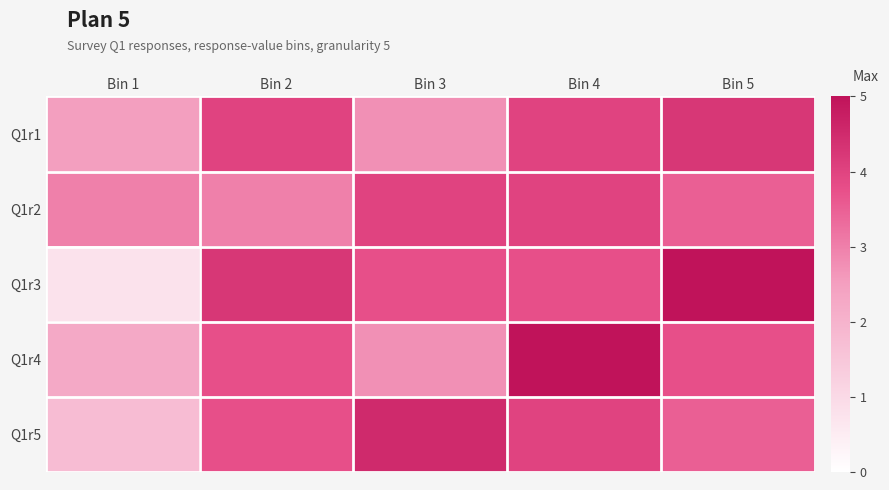

What is the maximum value shown in the chart?

5.0